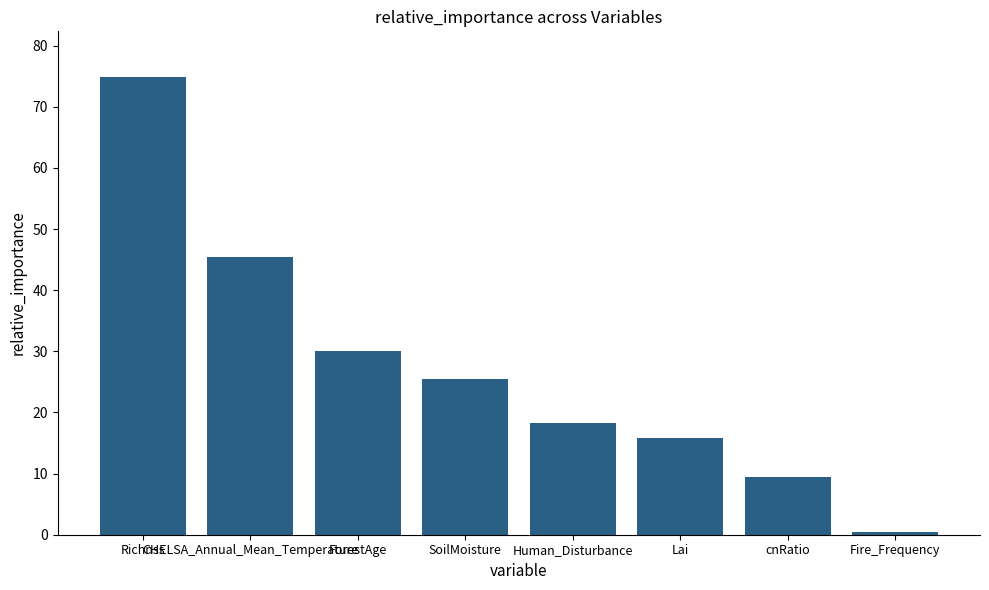

How many categories are shown in the chart?

8